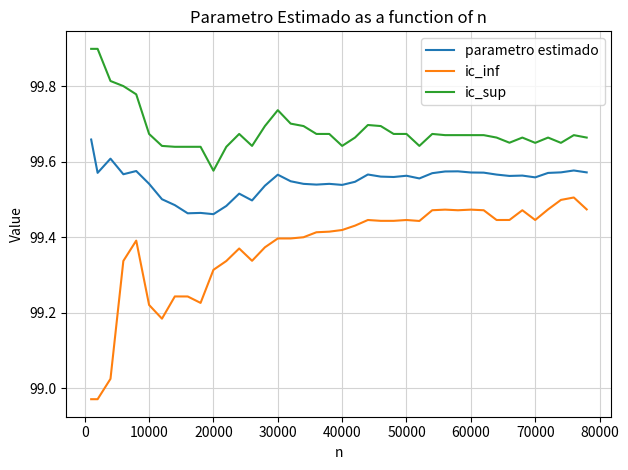

True or false: parametro estimado and ic_sup intersect in this chart.

False